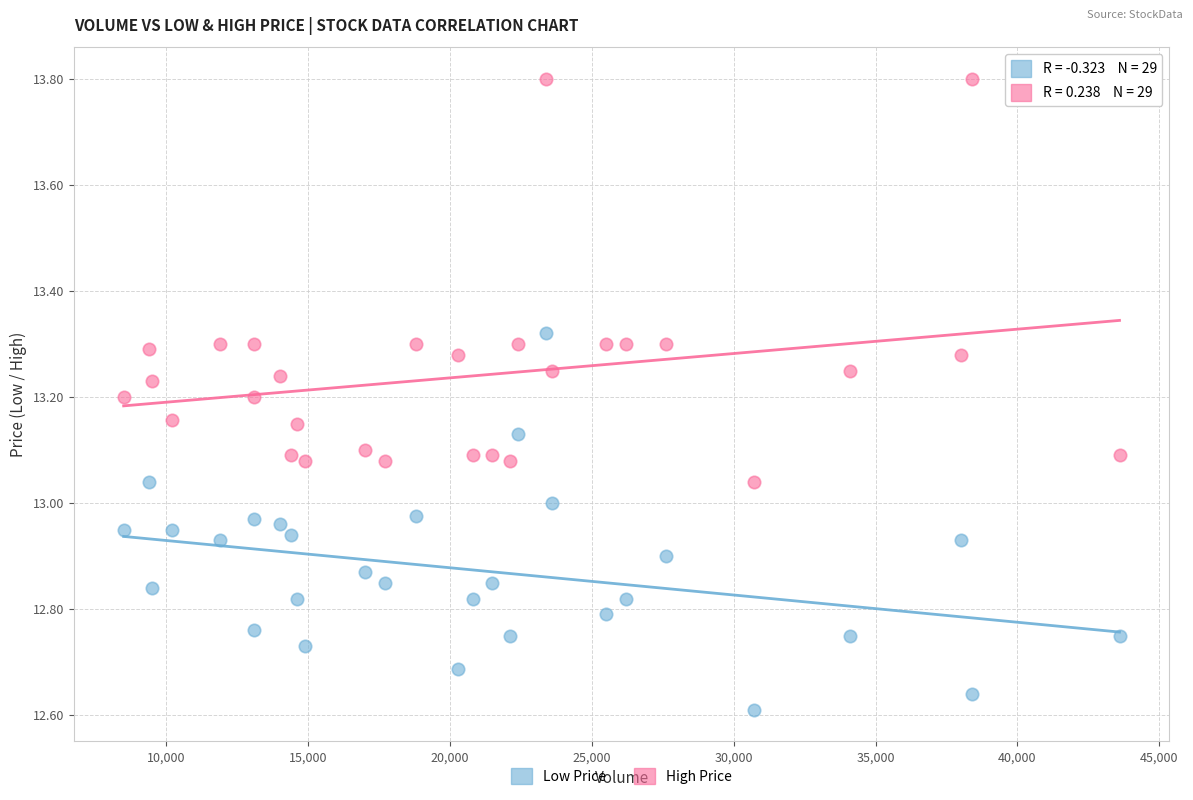

Which series contains the lowest Y value?

Low Price